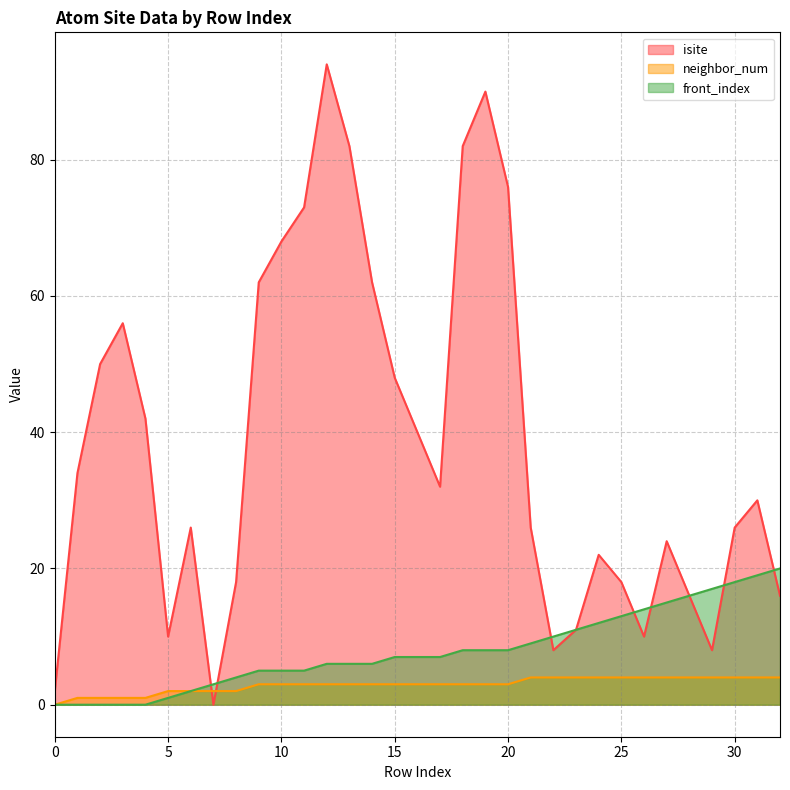

Which series has the largest total across all categories?

isite